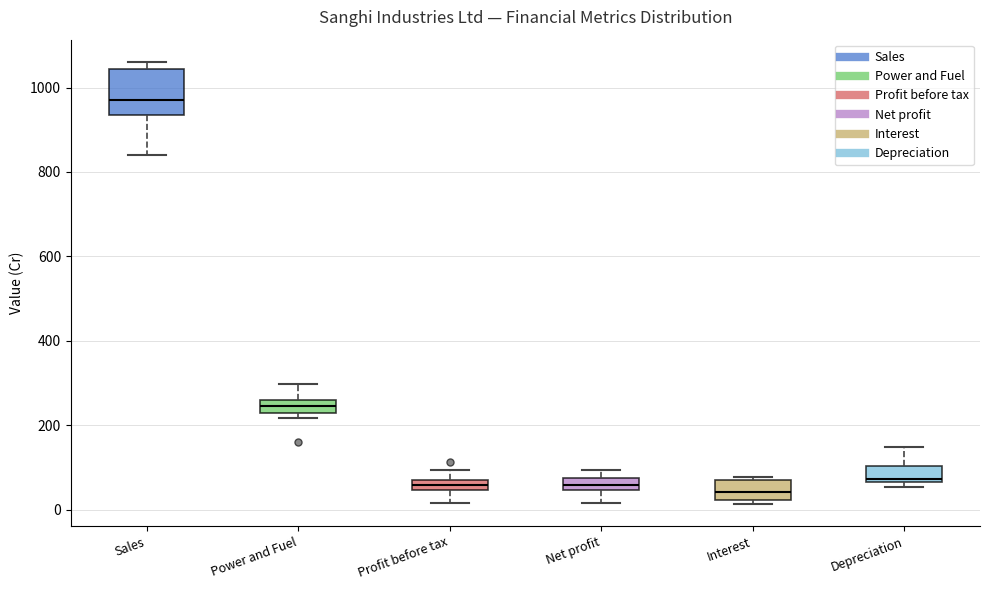

Comparing the boxes themselves (not the whiskers), which one is the tallest?

Sales